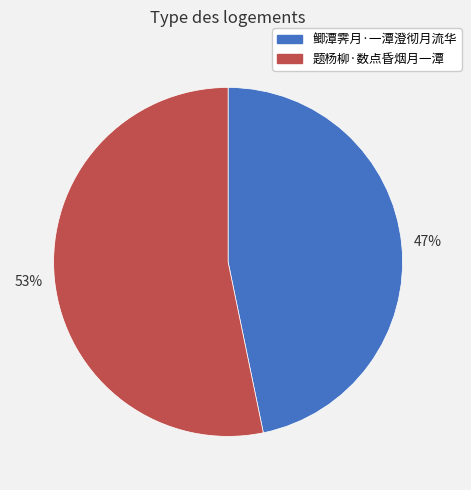

Is there any slice that represents more than half of the pie?

Yes